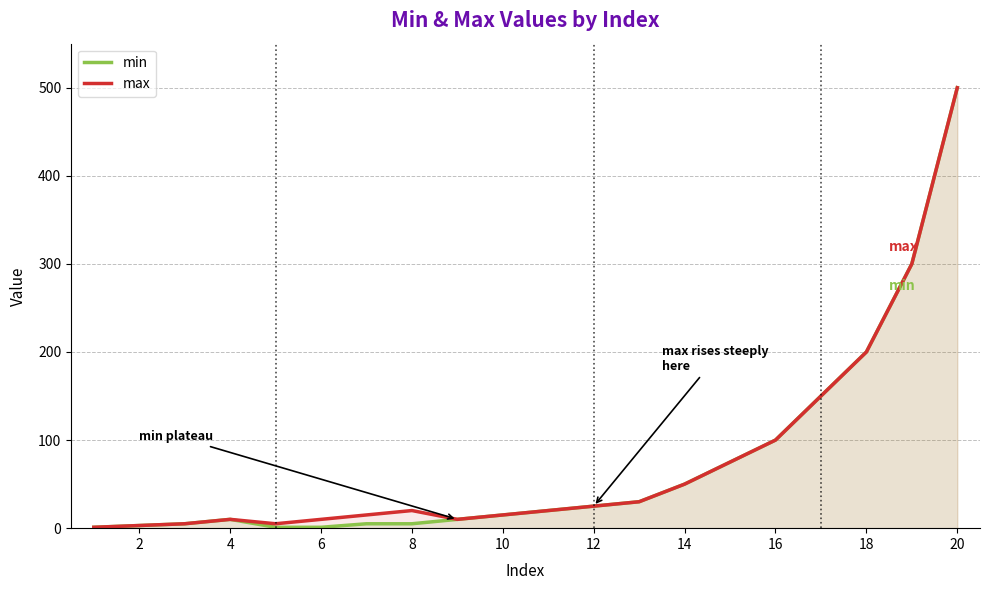

At which category is the sum across all series the highest?

20